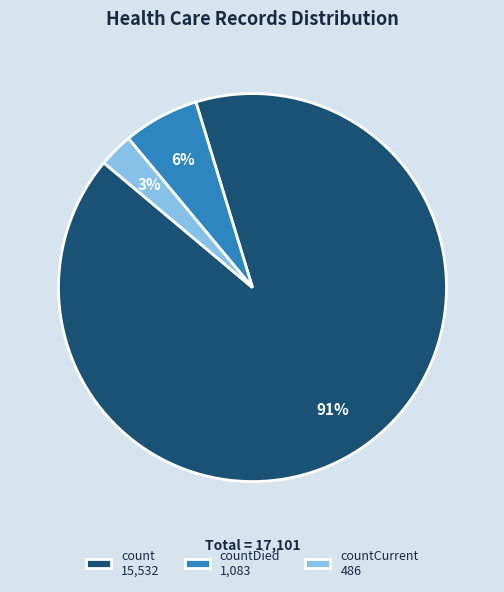

To the nearest percent, what is the average slice percentage?

33%